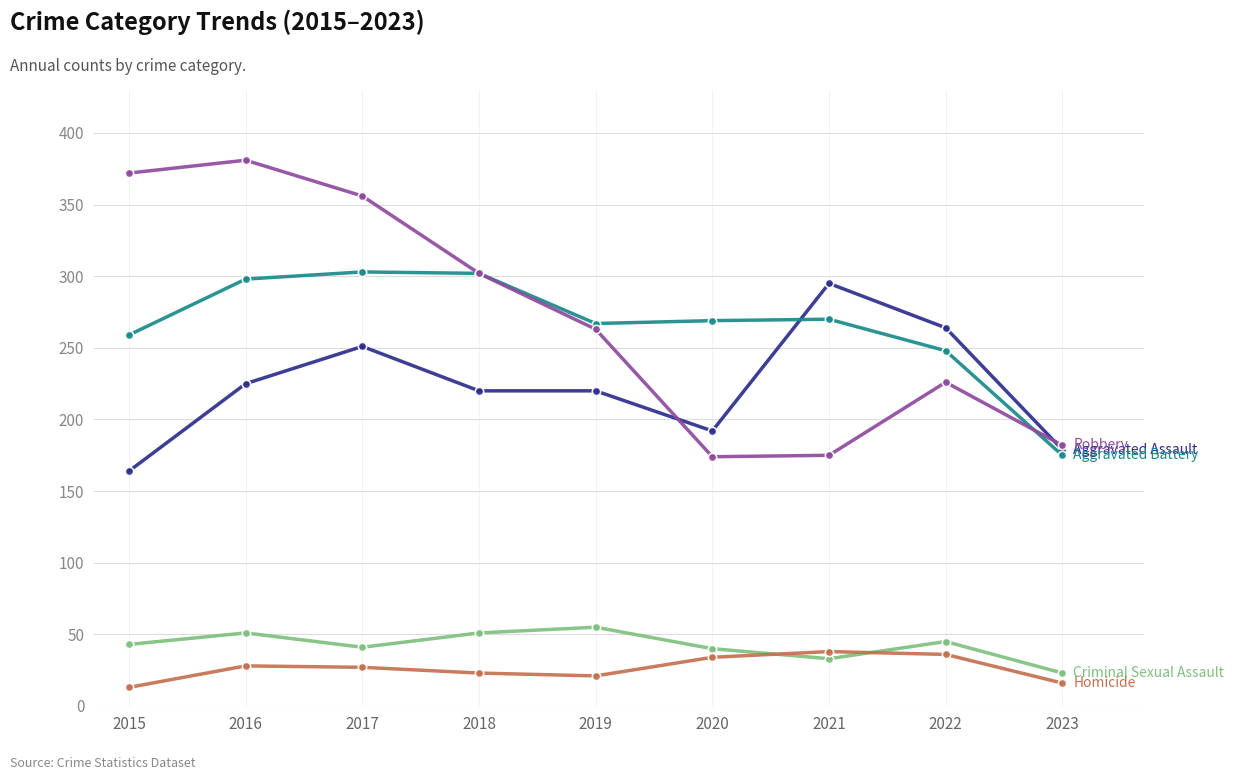

What is the total value across all series at 2022?

819